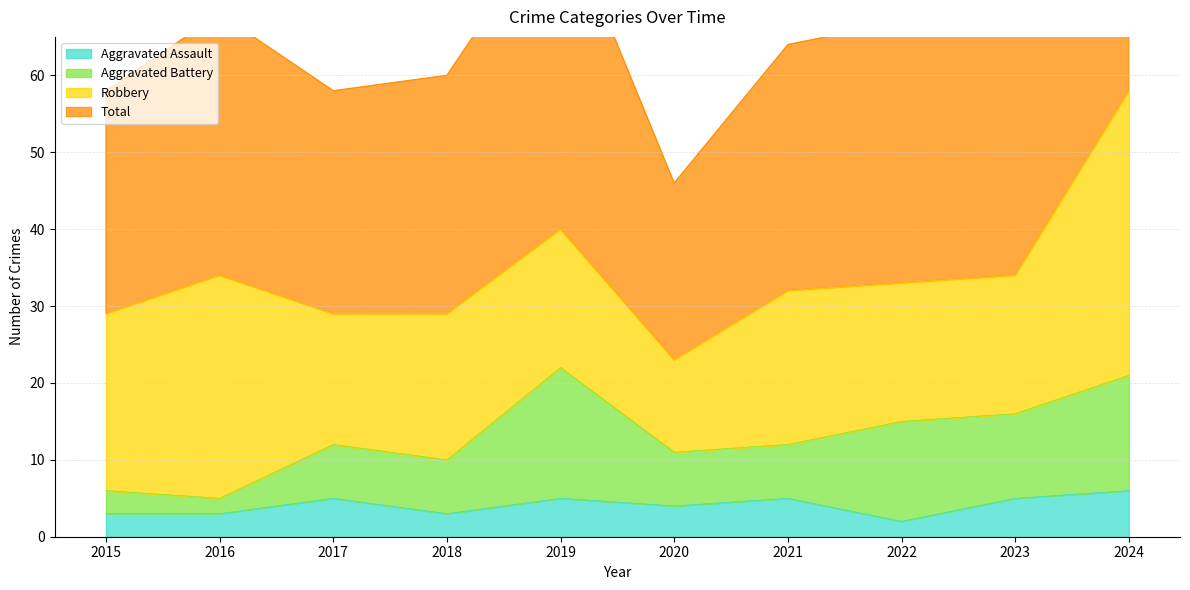

What is the difference between the second highest and second lowest values in the Total series?

24